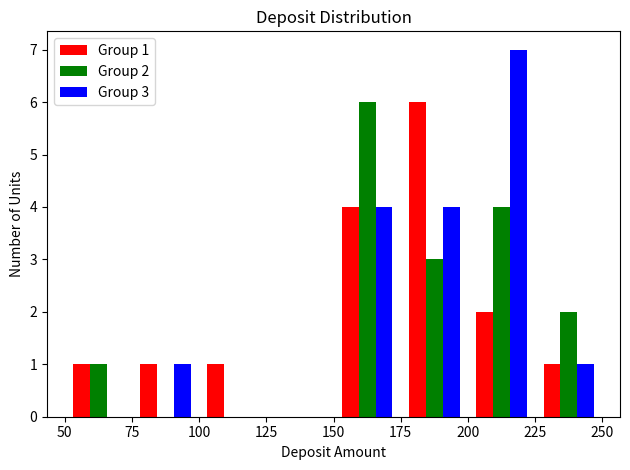

In the Group 3 series, which range on the x-axis has the tallest bar?

200 to 225